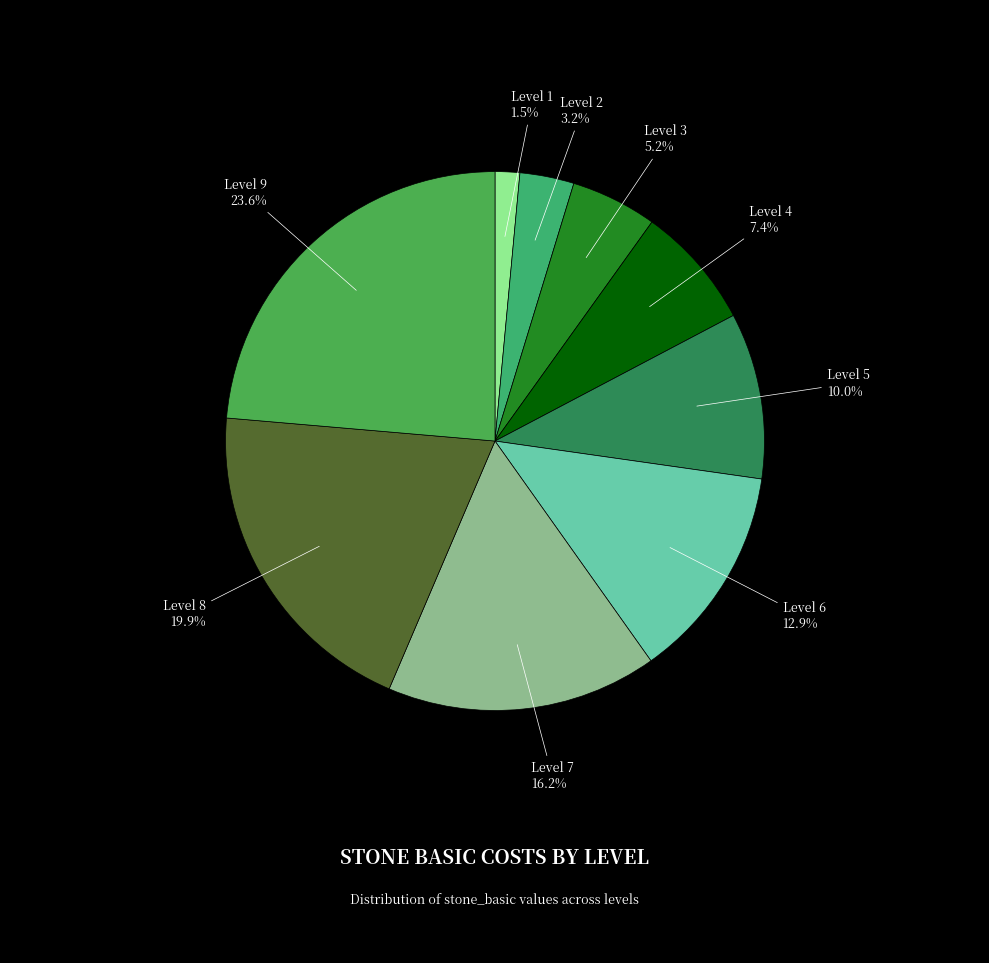

What is the largest slice in the pie chart?

Level 9